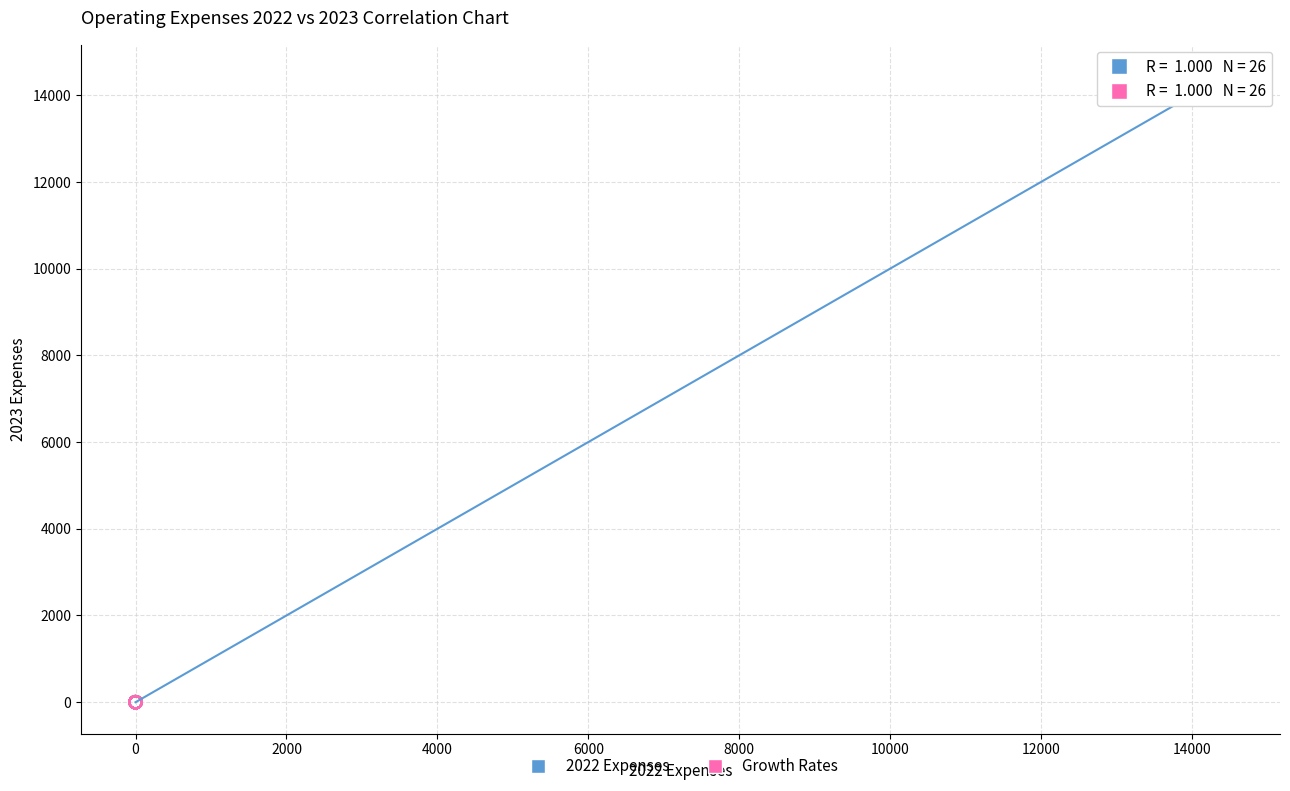

What are all the series names shown in the legend?

2022 Expenses, Growth Rates